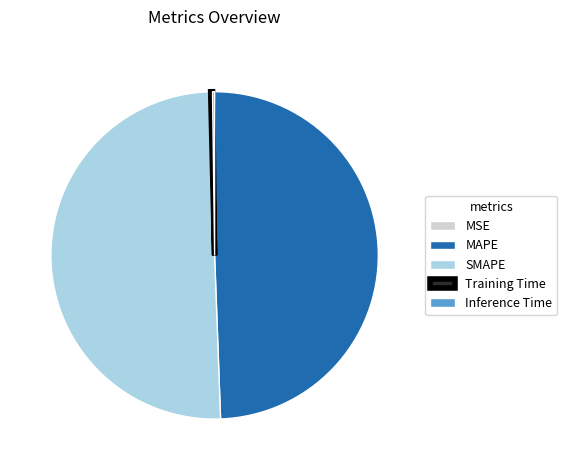

Which category has the biggest portion of the pie?

SMAPE